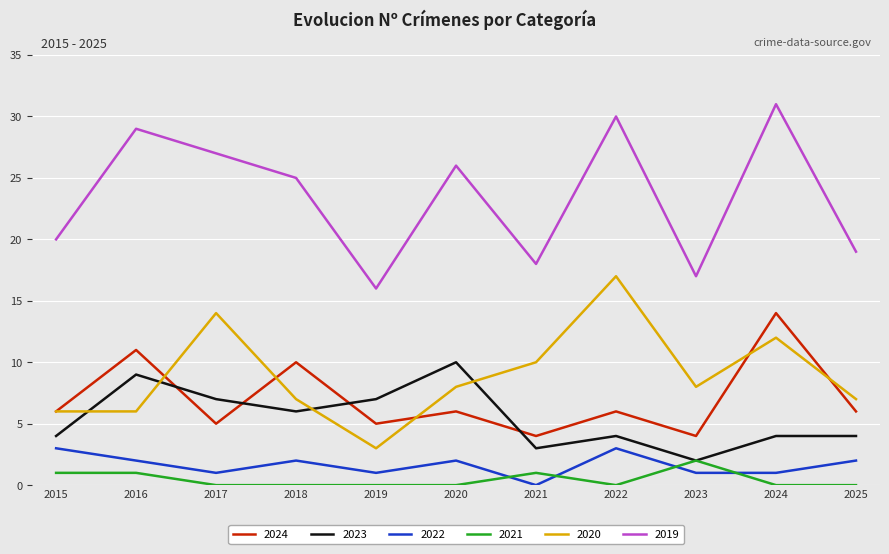

What is the maximum value for 2022?

3